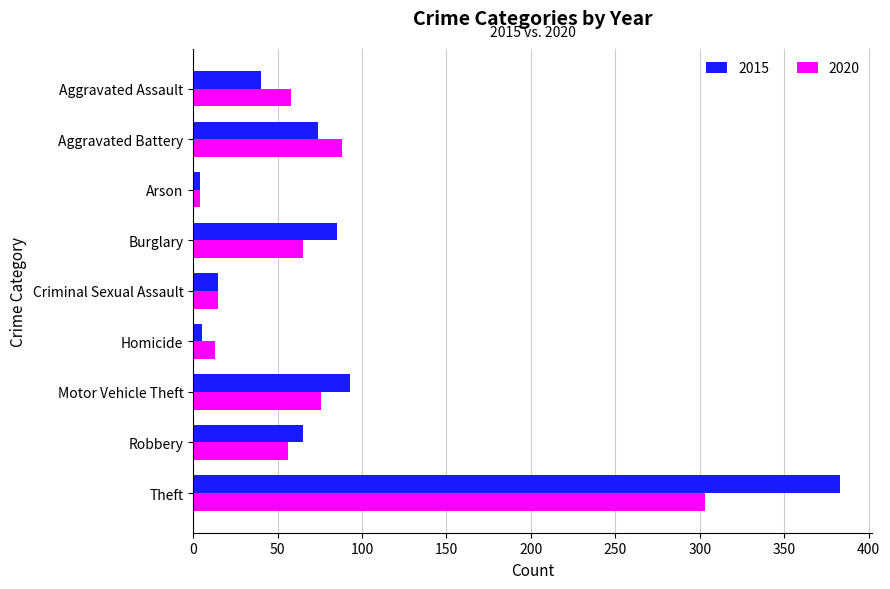

Rank the series at Aggravated Assault from lowest to highest value.

2015, 2020